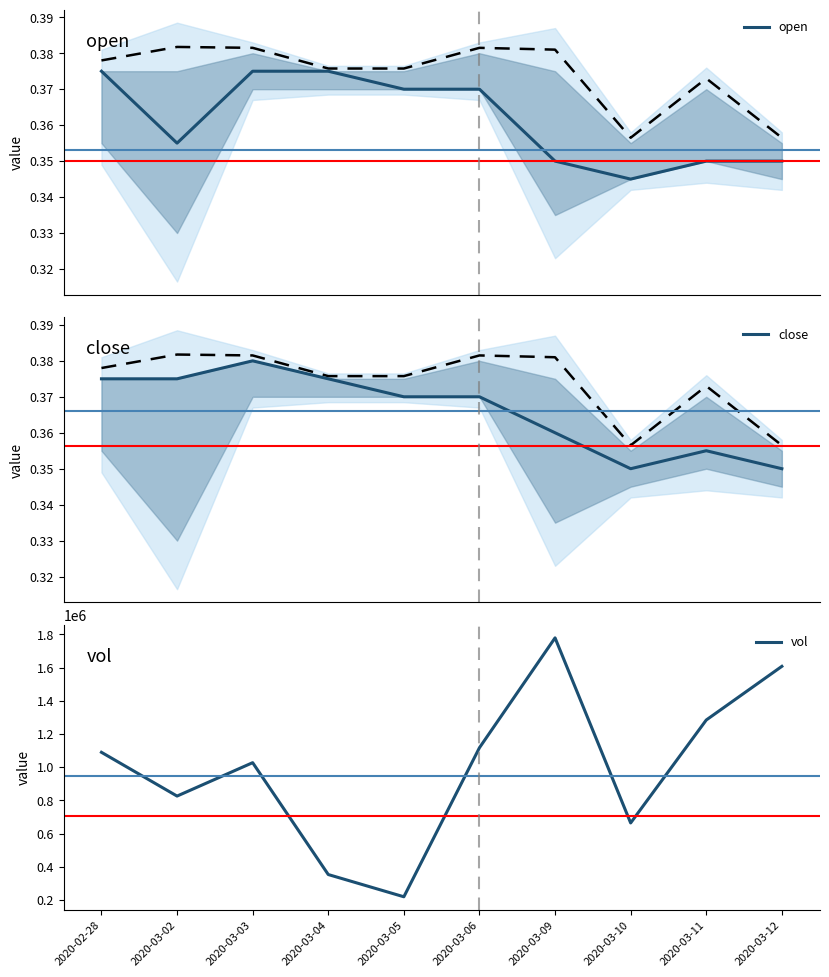

Which category has the highest value across all series?

2020-03-09